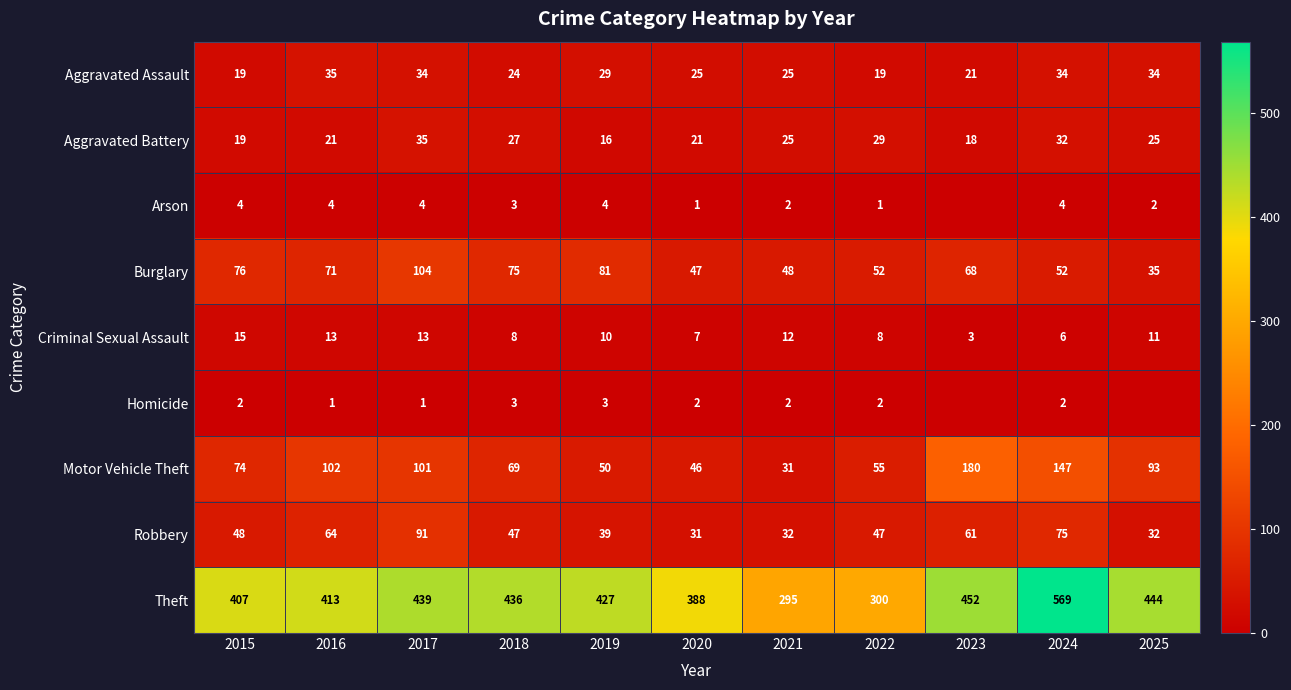

What is the highest value of the Burglary series?

104